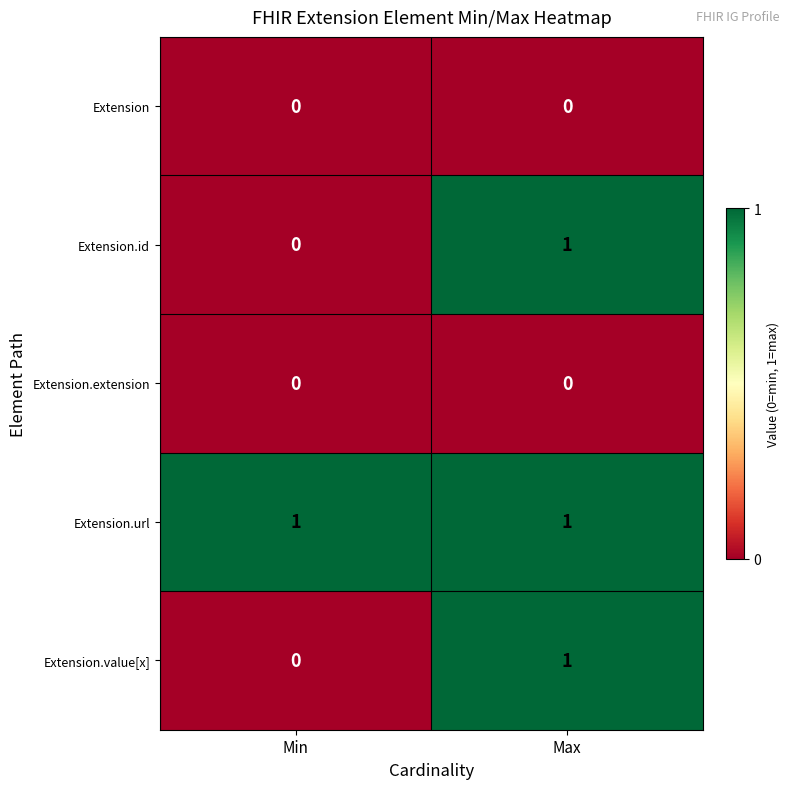

What is the total value across all series at Max?

3